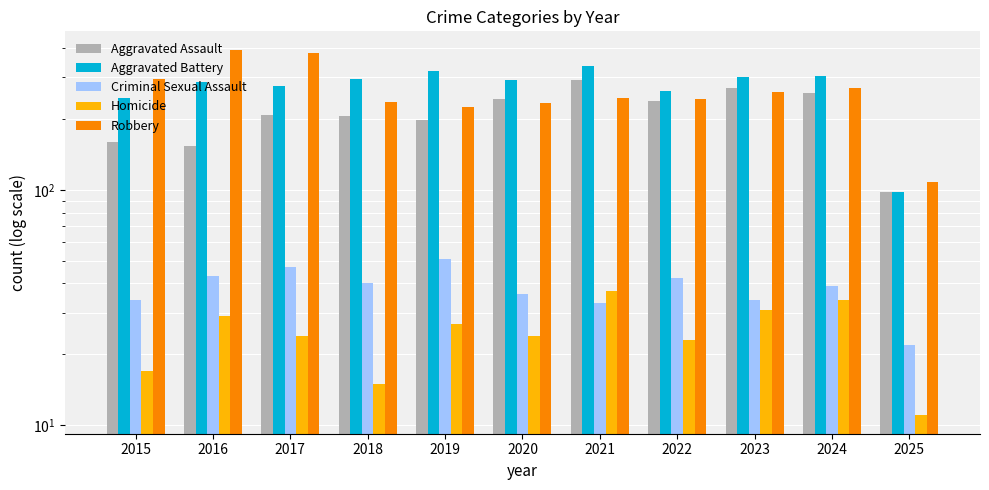

Reading left to right, extract all data points from this chart.

Aggravated Assault: 160	154	207	206	197	242	292	239	272	258	98
Aggravated Battery: 246	288	277	296	321	293	335	263	300	304	98
Criminal Sexual Assault: 34	43	47	40	51	36	33	42	34	39	22
Homicide: 17	29	24	15	27	24	37	23	31	34	11
Robbery: 297	394	381	237	224	233	245	243	261	272	108